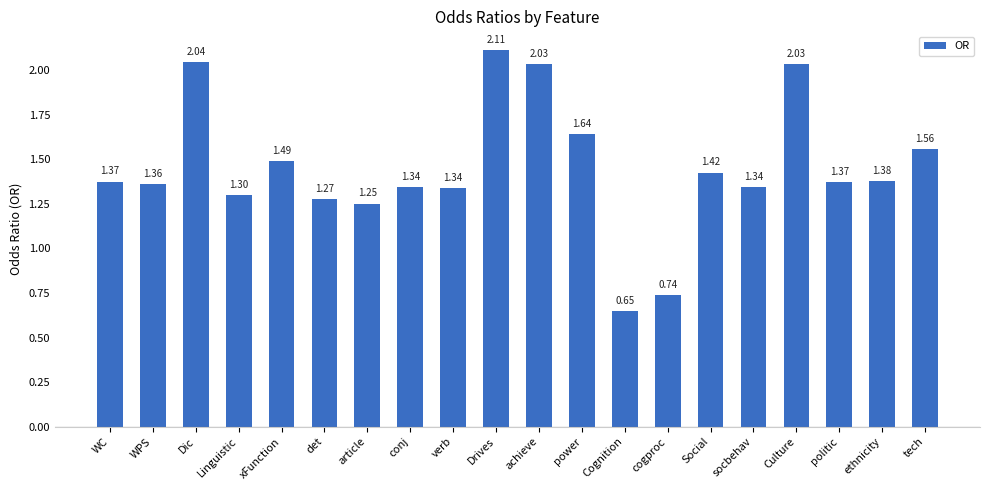

What is the ratio of the value at achieve to the value at Culture?

1.0